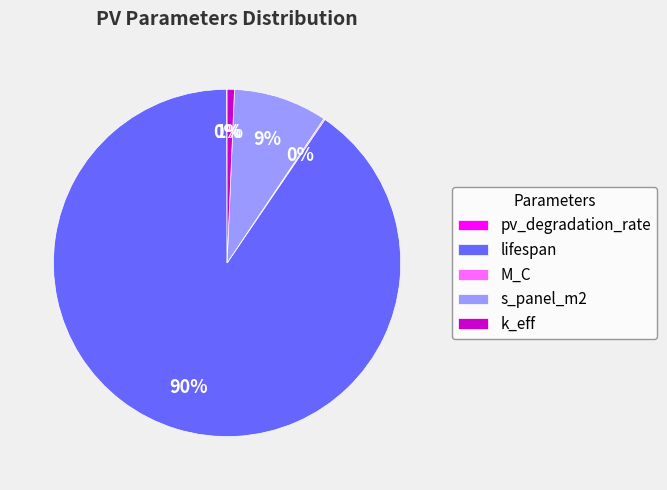

Which category has the biggest portion of the pie?

lifespan